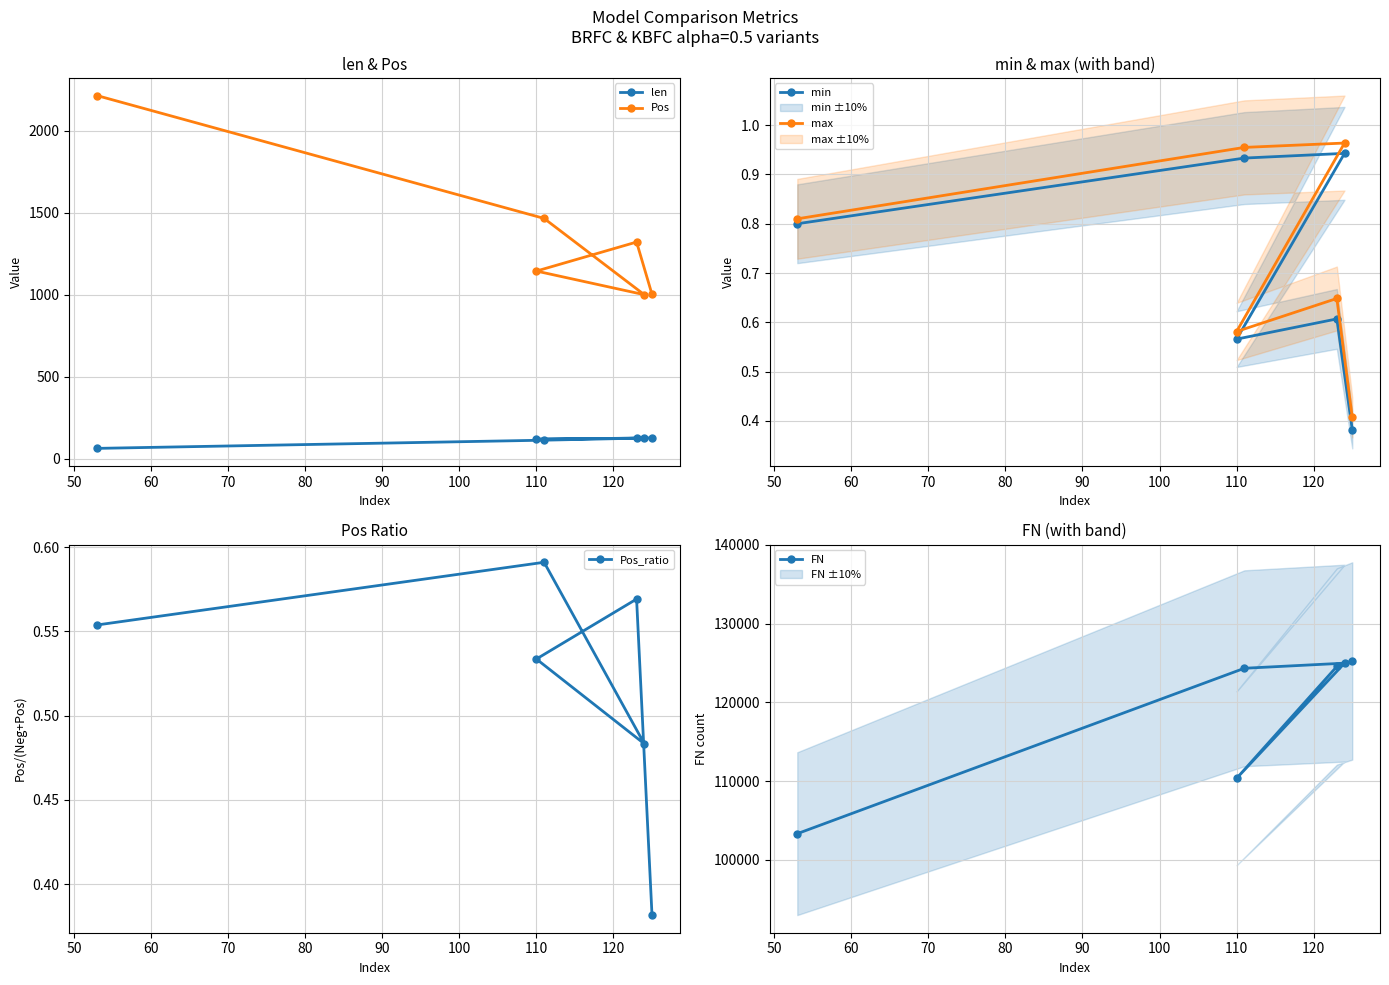

What is the value of the FN point at the 6th from the left?

125256